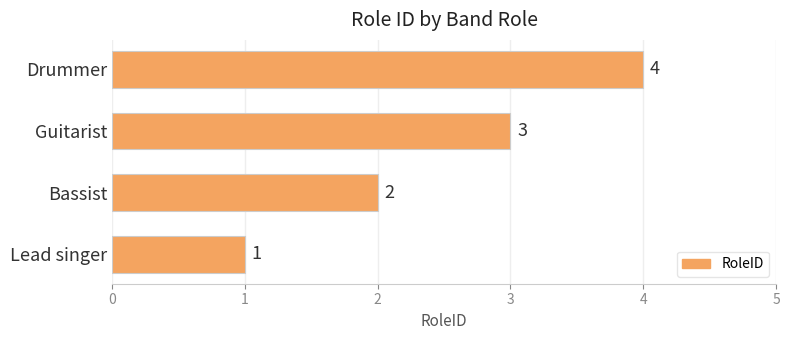

Rank the categories by value from highest to lowest.

Drummer, Guitarist, Bassist, Lead singer